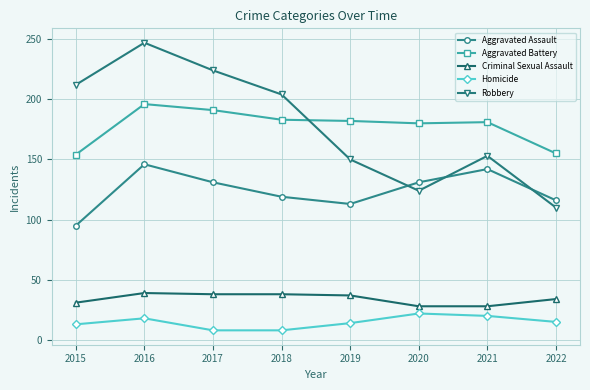

What is the total value across all series at 2018?

552